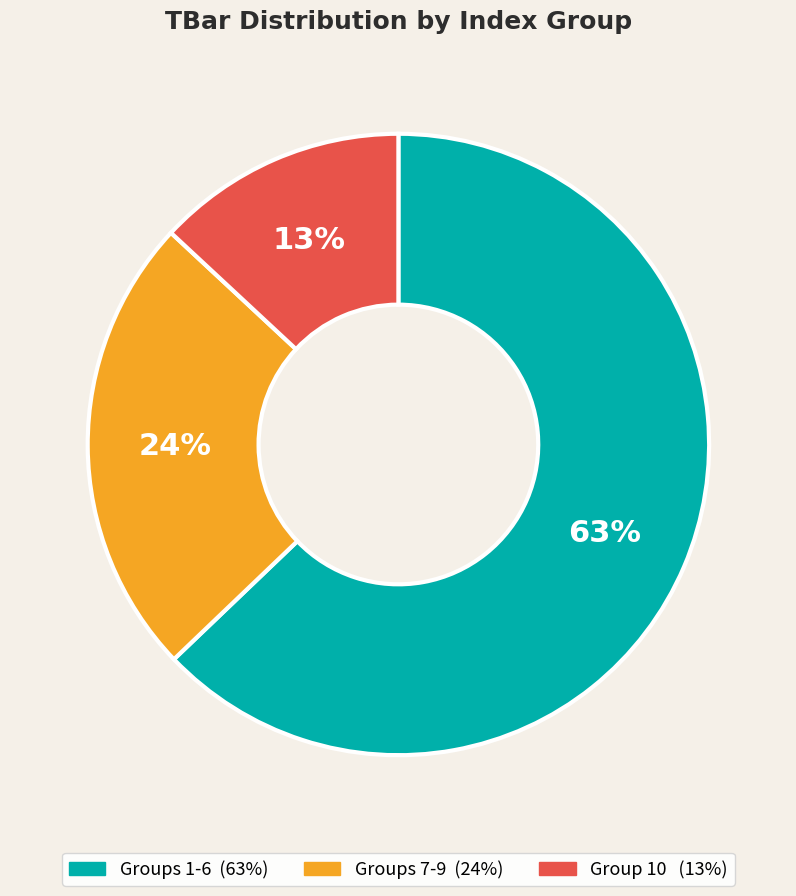

To the nearest percent, what is the average slice percentage?

33%